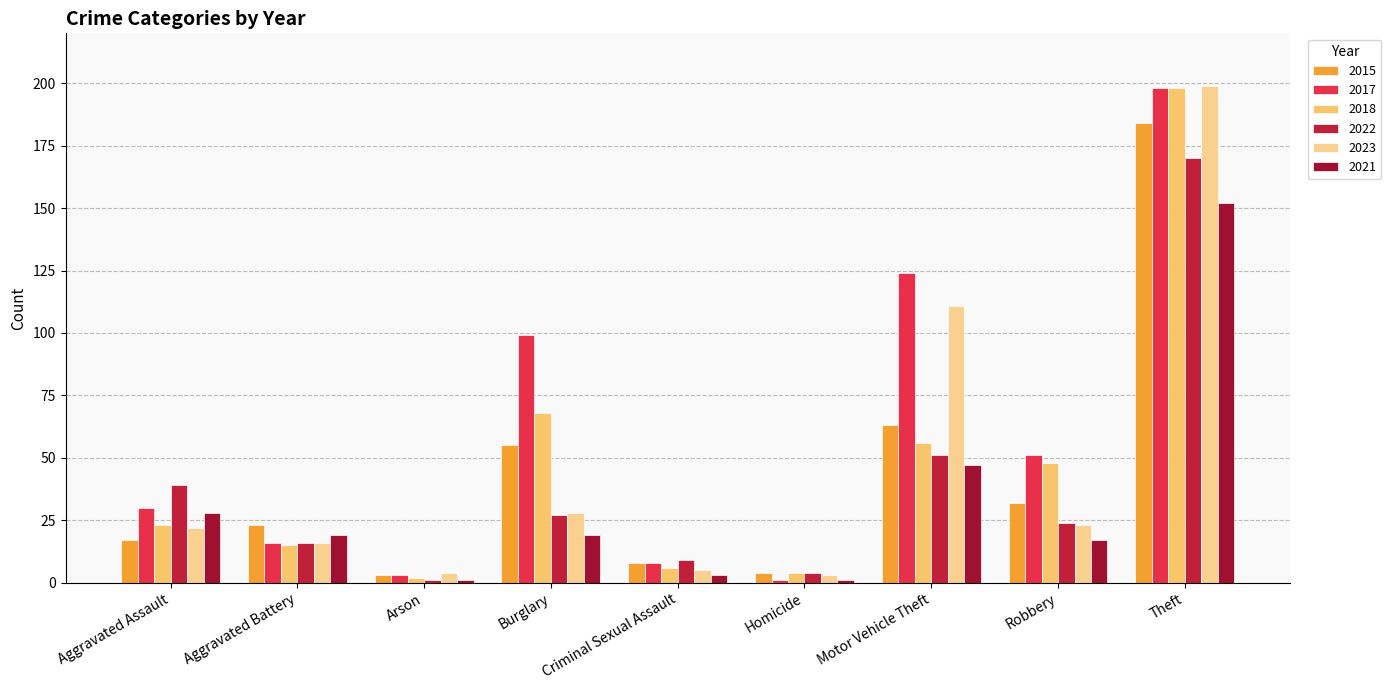

Is the value of 2018 at Criminal Sexual Assault greater than the value of 2015 at Robbery?

No